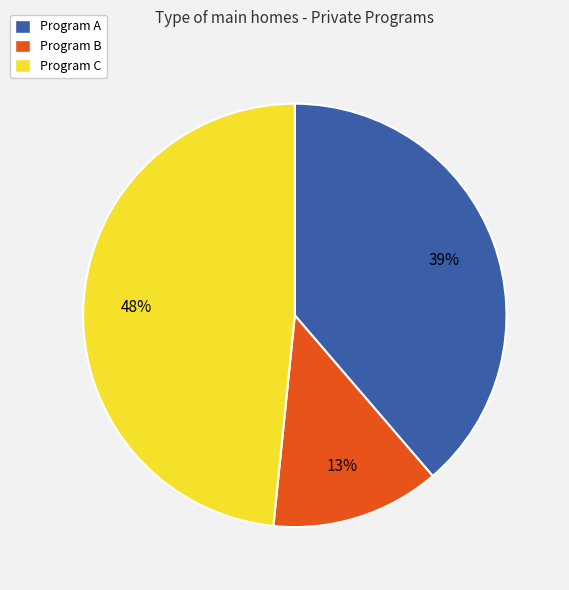

To the nearest percent, what percentage of the pie is Program C?

48%